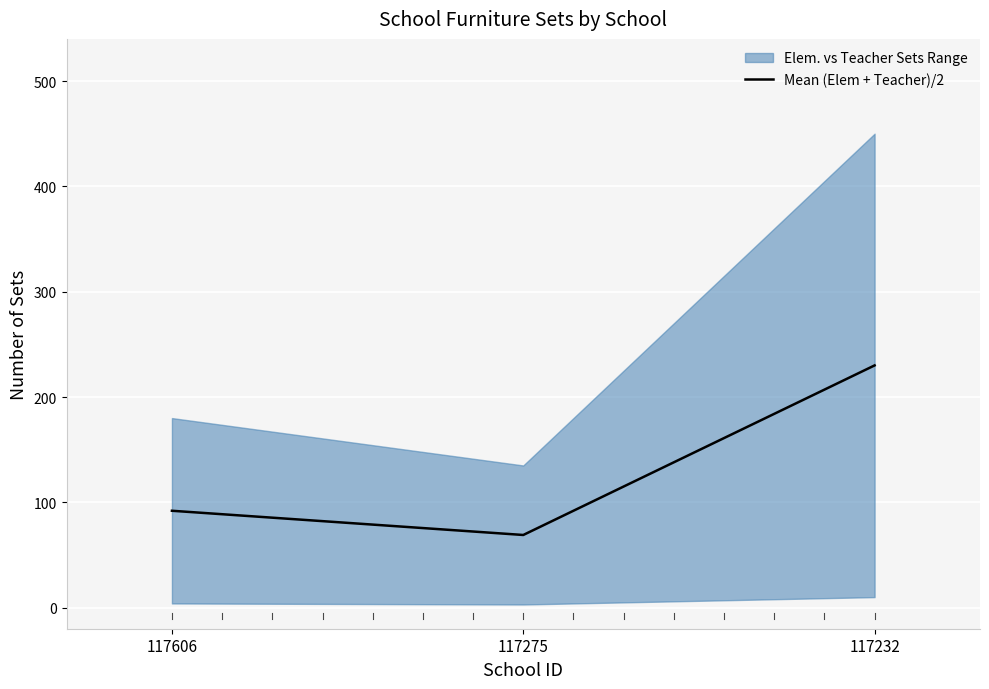

What is the difference between the maximum and minimum values?

161